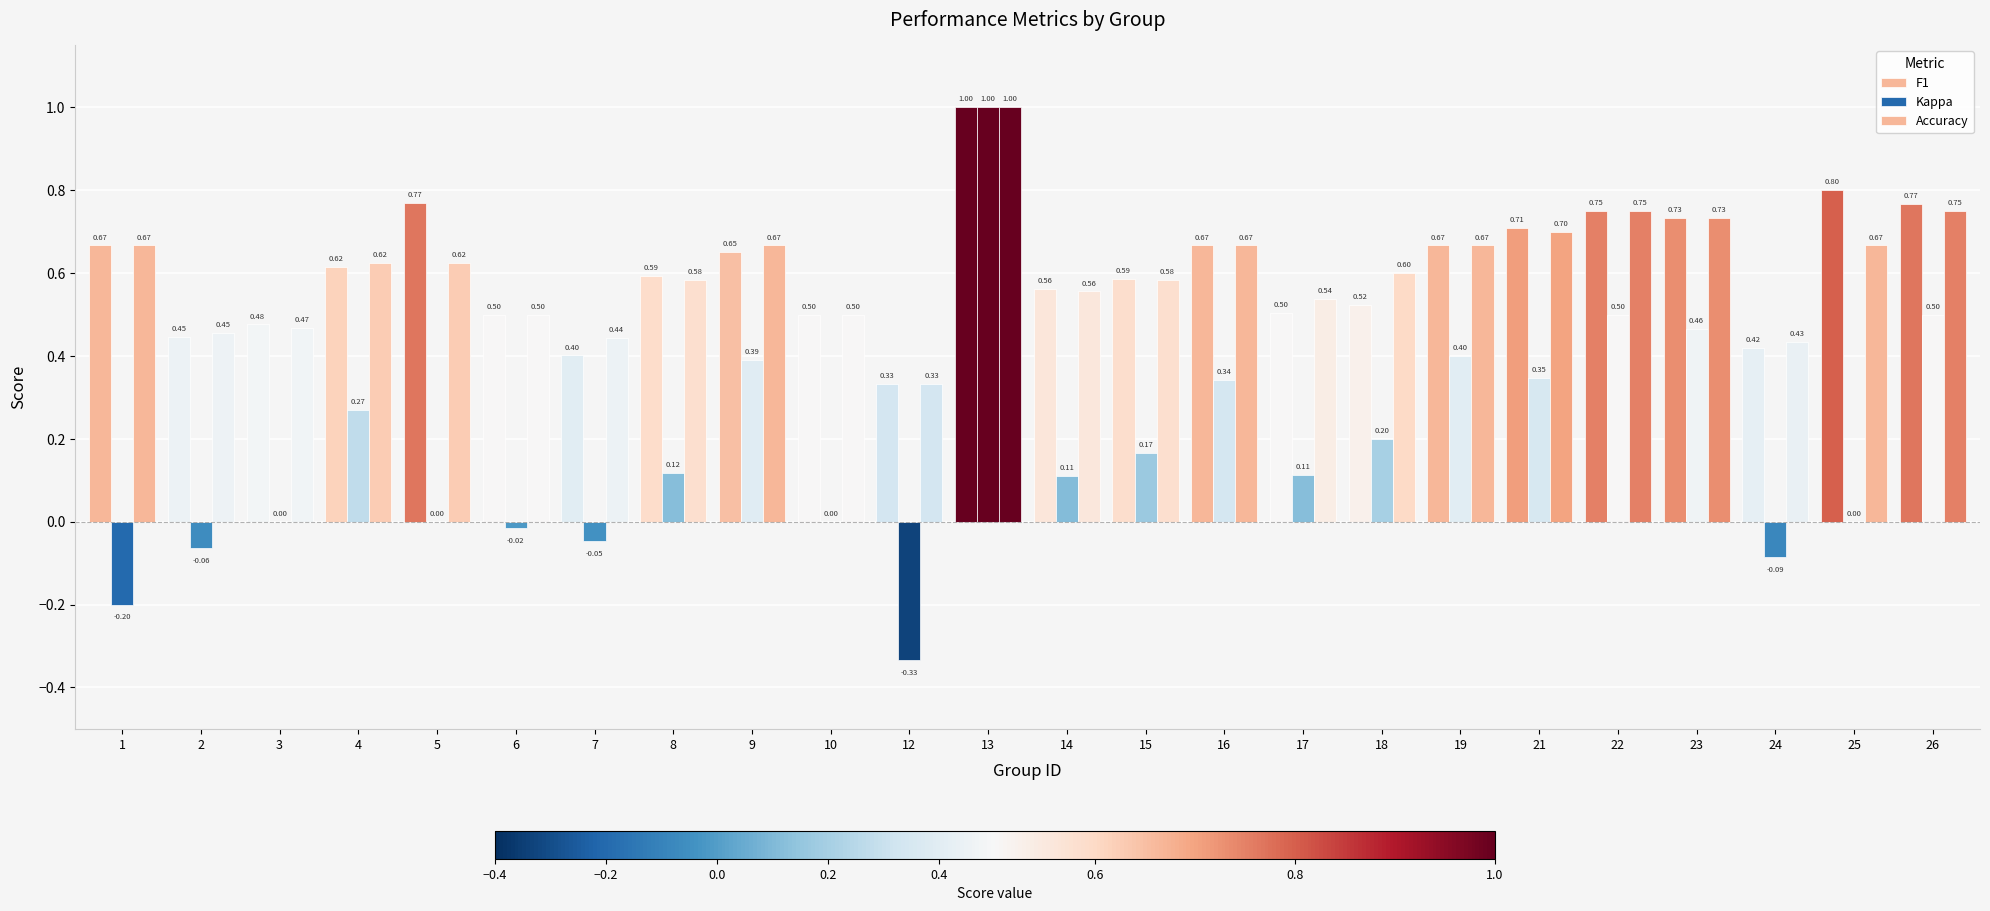

What is the approximate value of Accuracy at 24?

0.4